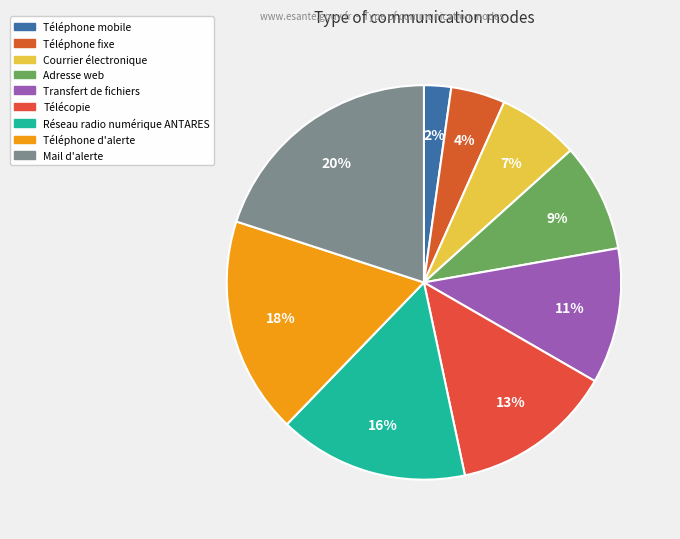

To the nearest percent, what is the average slice percentage?

11%